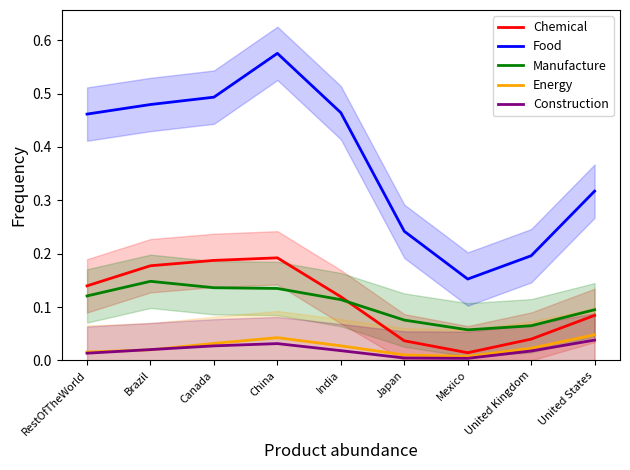

What is the maximum value shown in the chart?

0.6